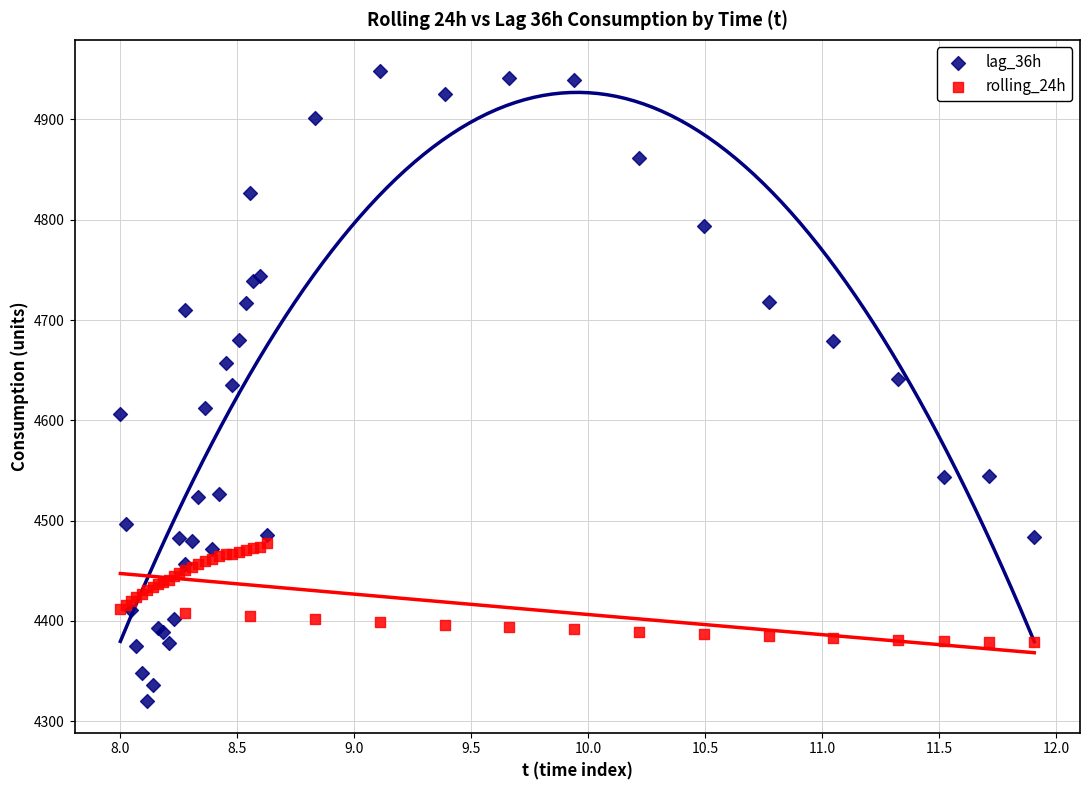

Which series reaches the maximum Y coordinate?

lag_36h